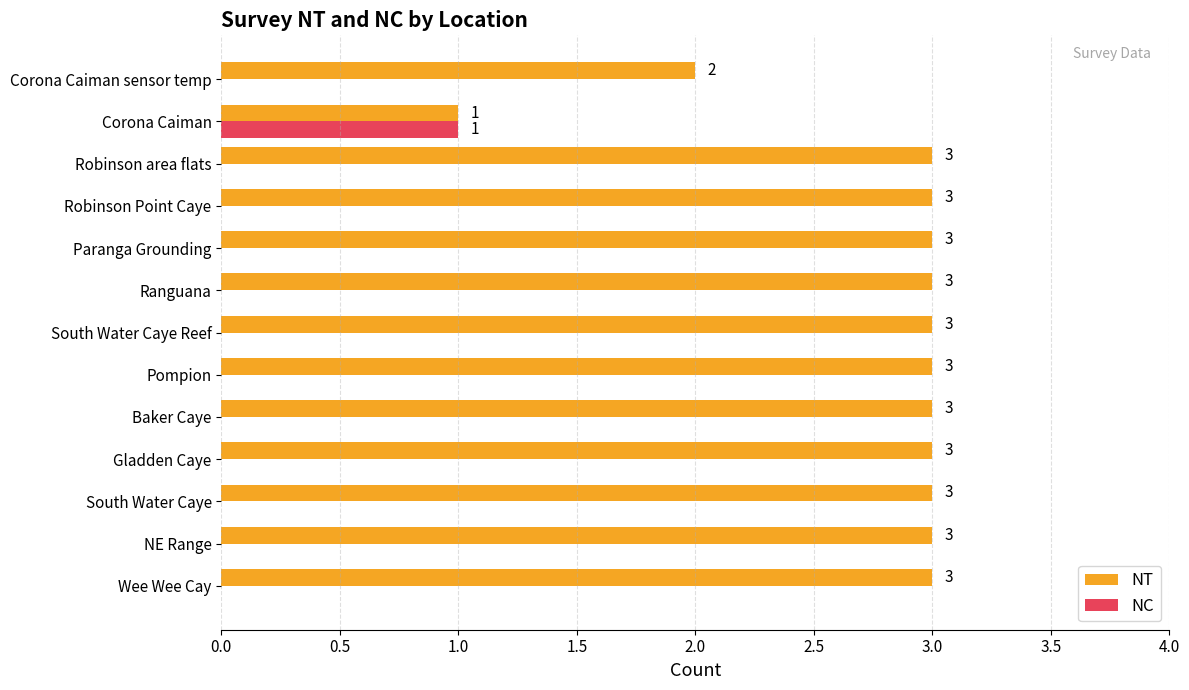

The NT series shows 1 at Corona Caiman sensor temp. True or false?

False